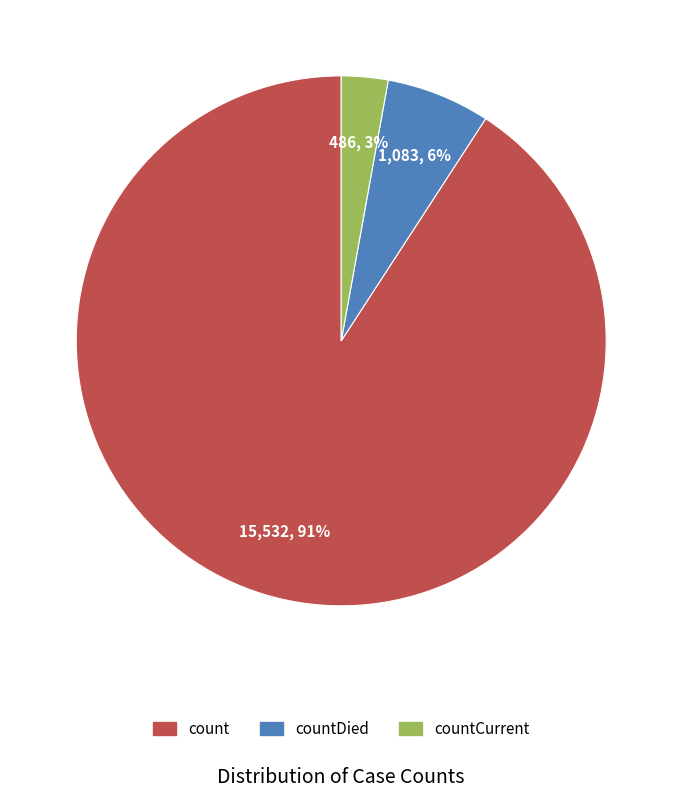

To the nearest percent, what is the average slice percentage?

33%